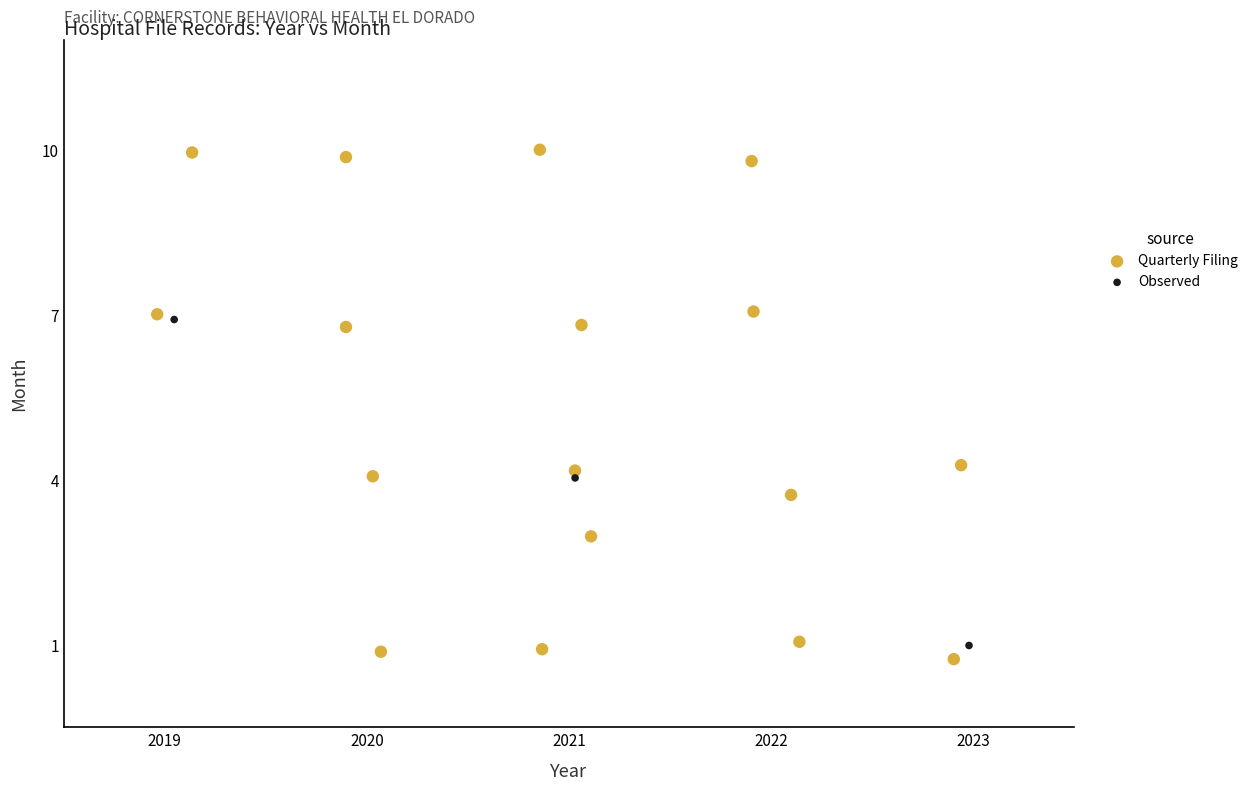

Which series has the largest Y range (max minus min)?

Quarterly Filing